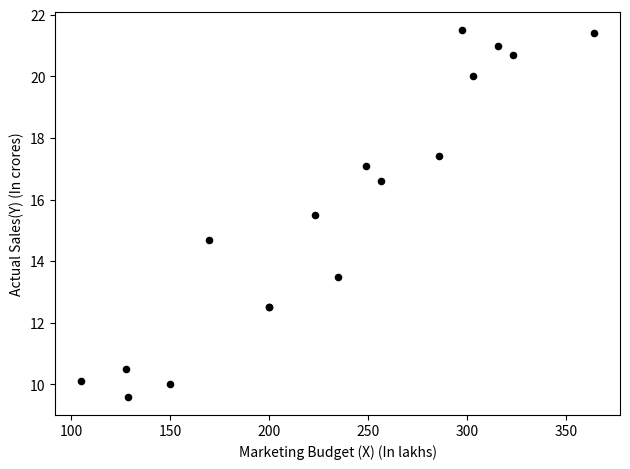

What Y value in the scatter plot is closest to 15?

14.7